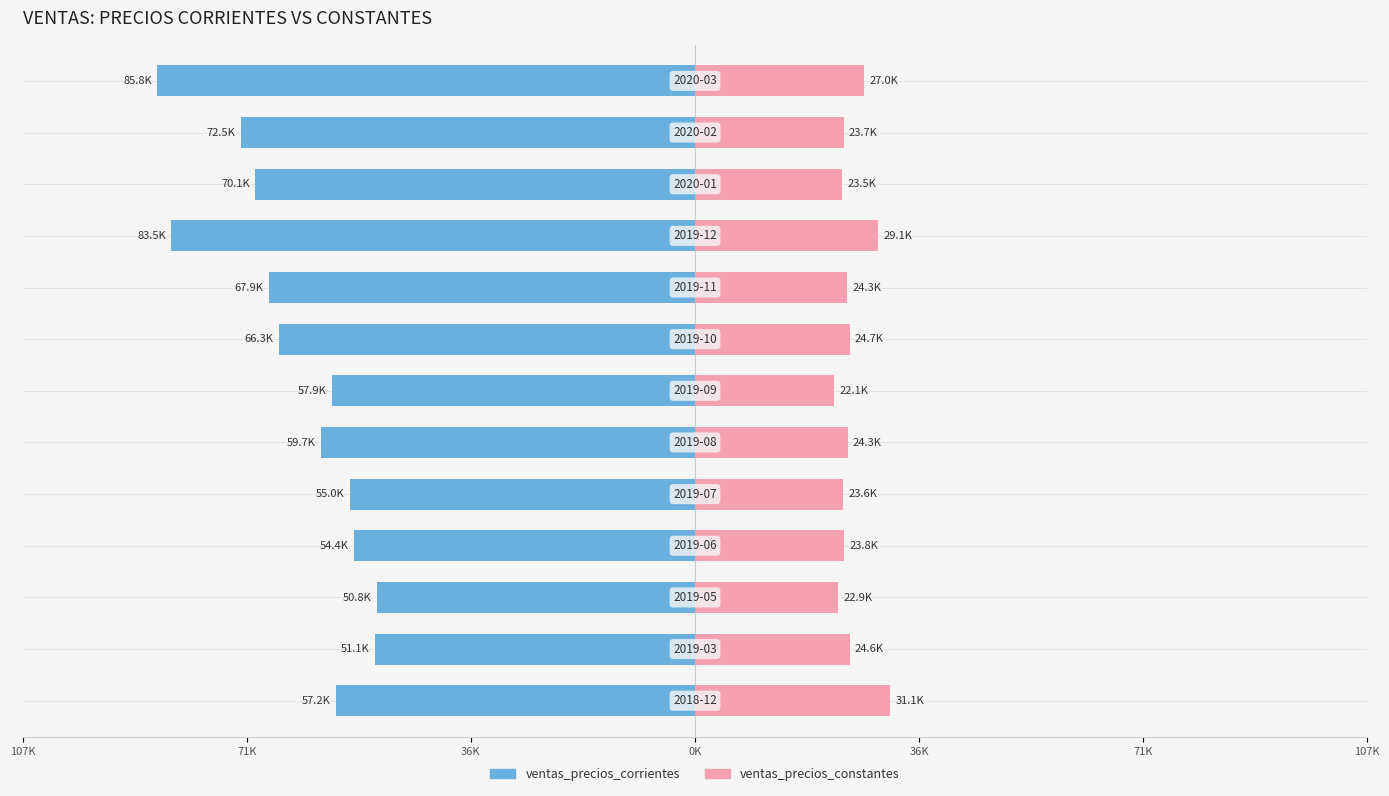

What is the highest value of the ventas_precios_constantes series?

31136.1